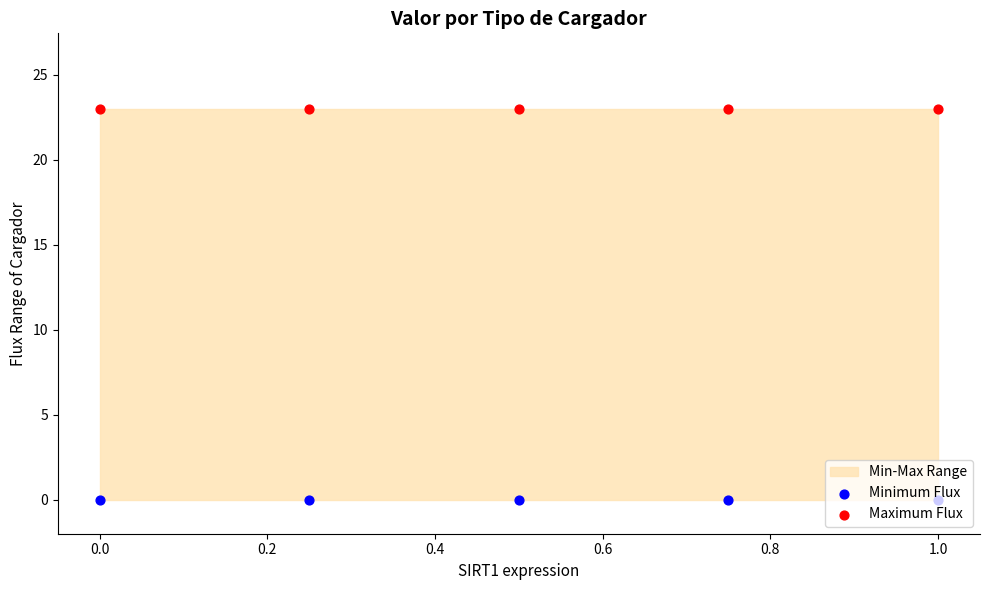

At how many categories does at least one series exceed 5?

5